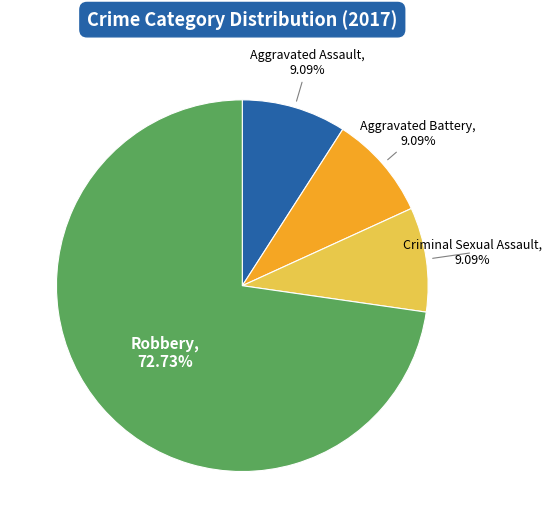

Combined, do Aggravated Battery and Aggravated Assault account for over 50%?

No